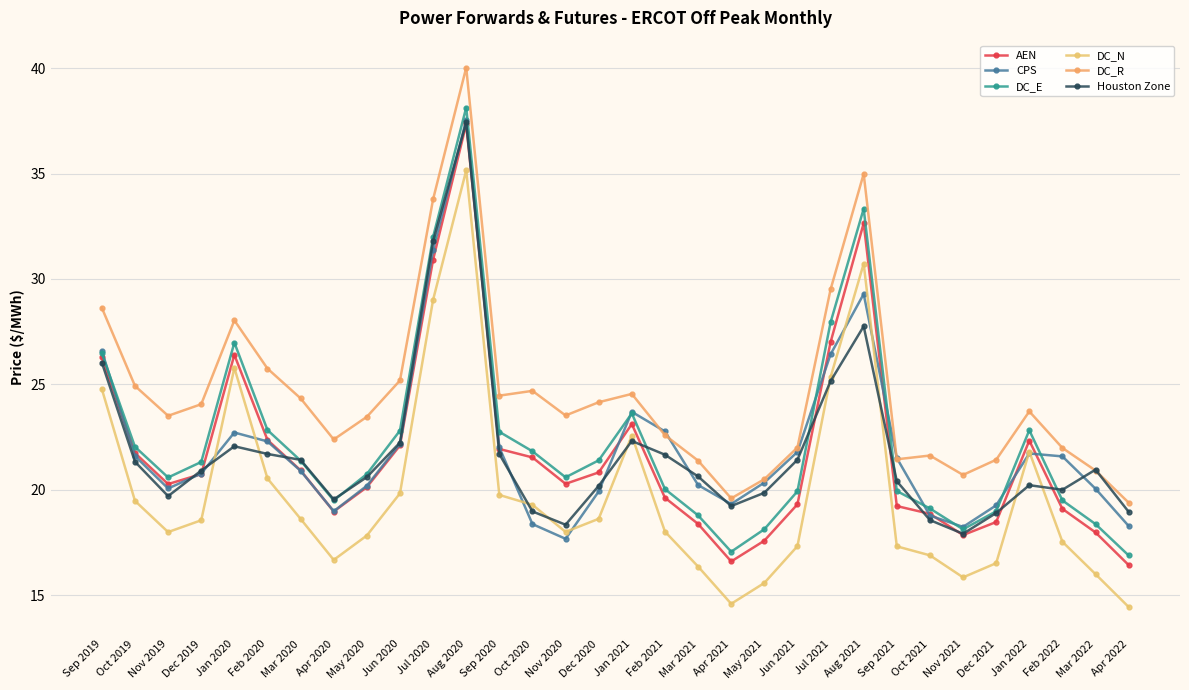

Where is the first local maximum for DC_N?

Jan 2020